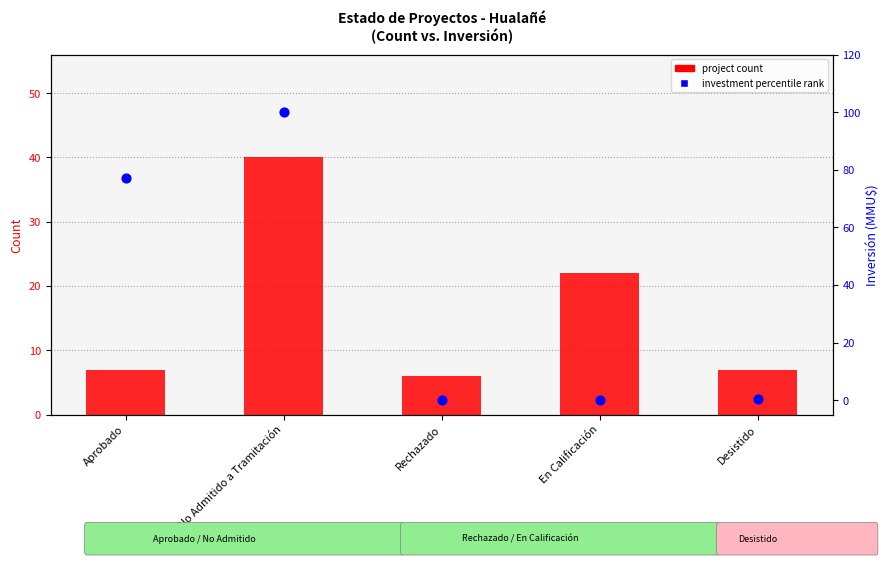

Which series has the widest spread of Y values?

investment percentile rank